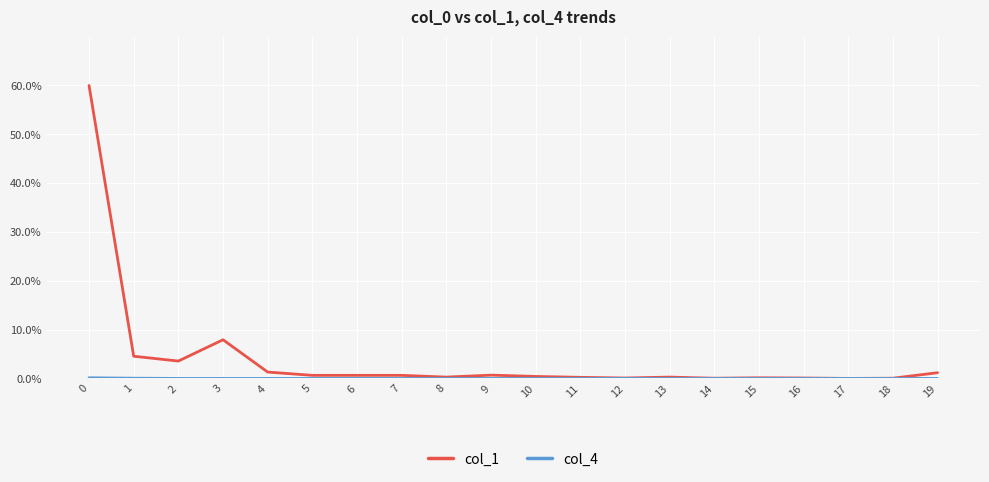

What is the total value across all series at 5?

0.6